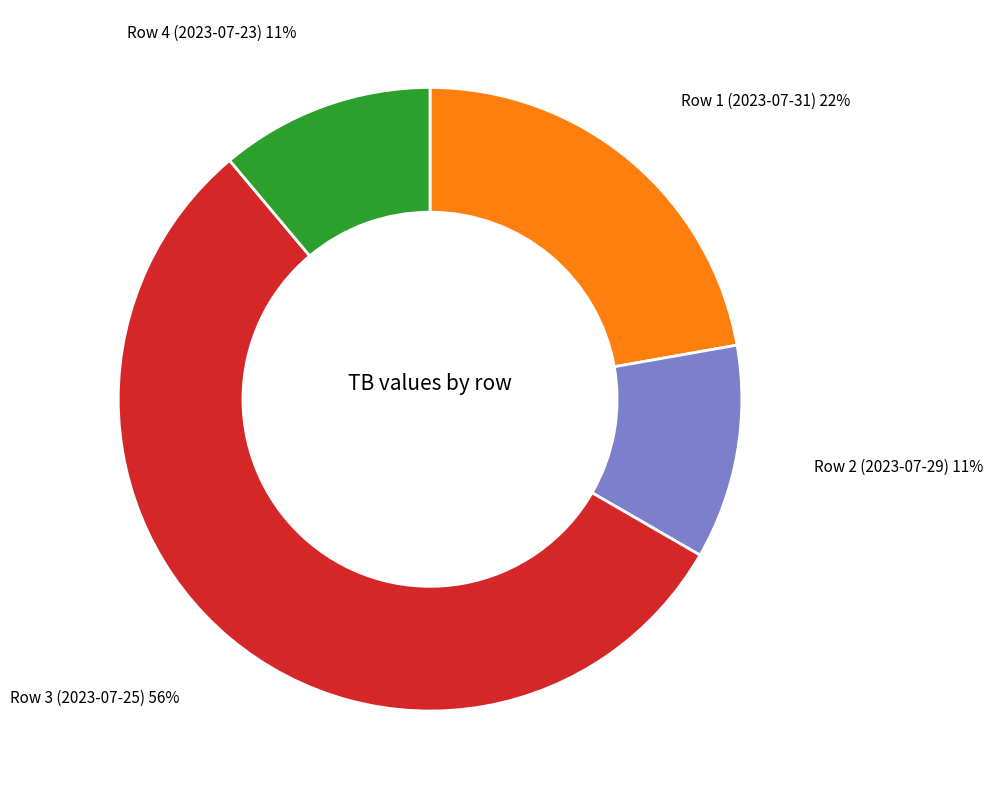

To the nearest percent, what is the average slice percentage?

25%